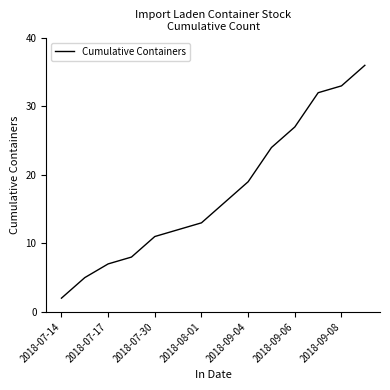

What is the smallest value displayed?

2